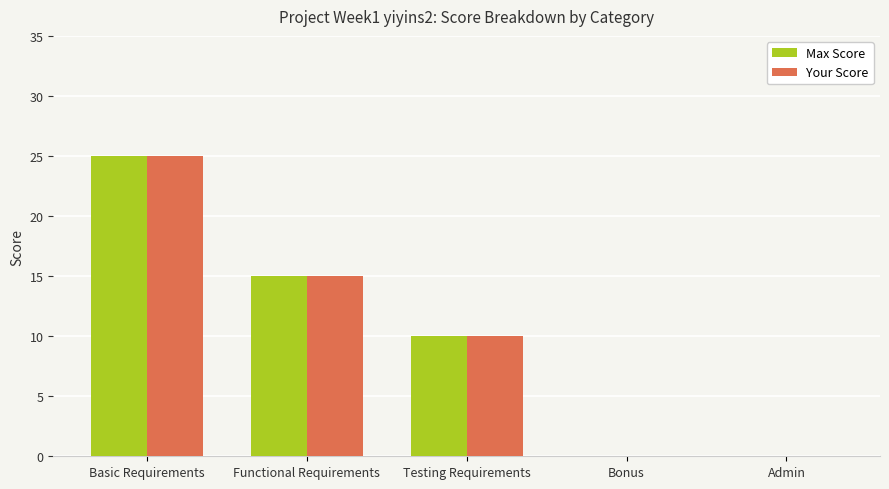

Reading right to left, extract all data points from this chart.

Max Score: Admin=0	Bonus=0	Testing Requirements=10	Functional Requirements=15	Basic Requirements=25
Your Score: Admin=0	Bonus=0	Testing Requirements=10	Functional Requirements=15	Basic Requirements=25